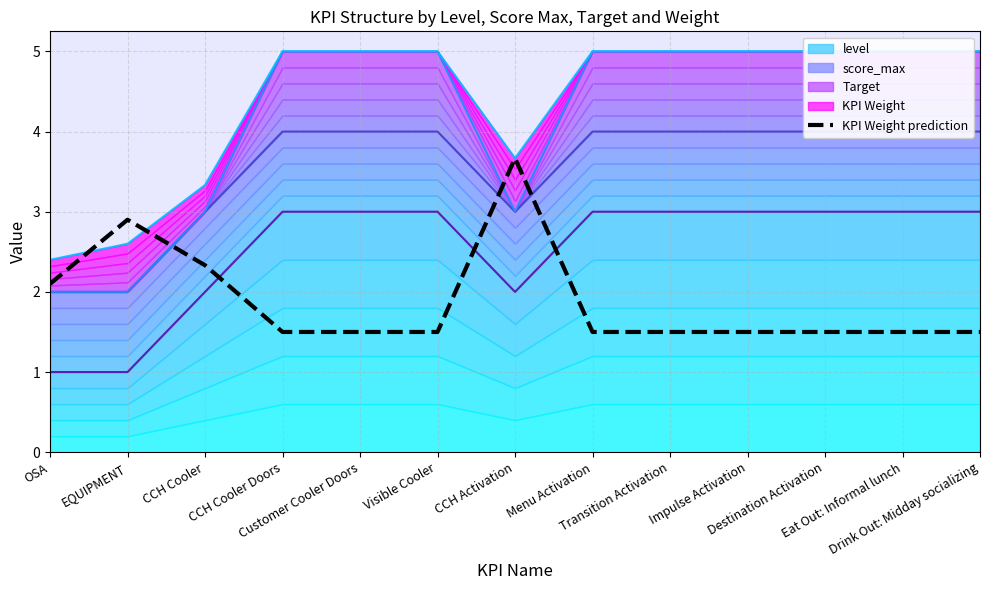

What is the sum of the values at OSA and Visible Cooler?

3.6